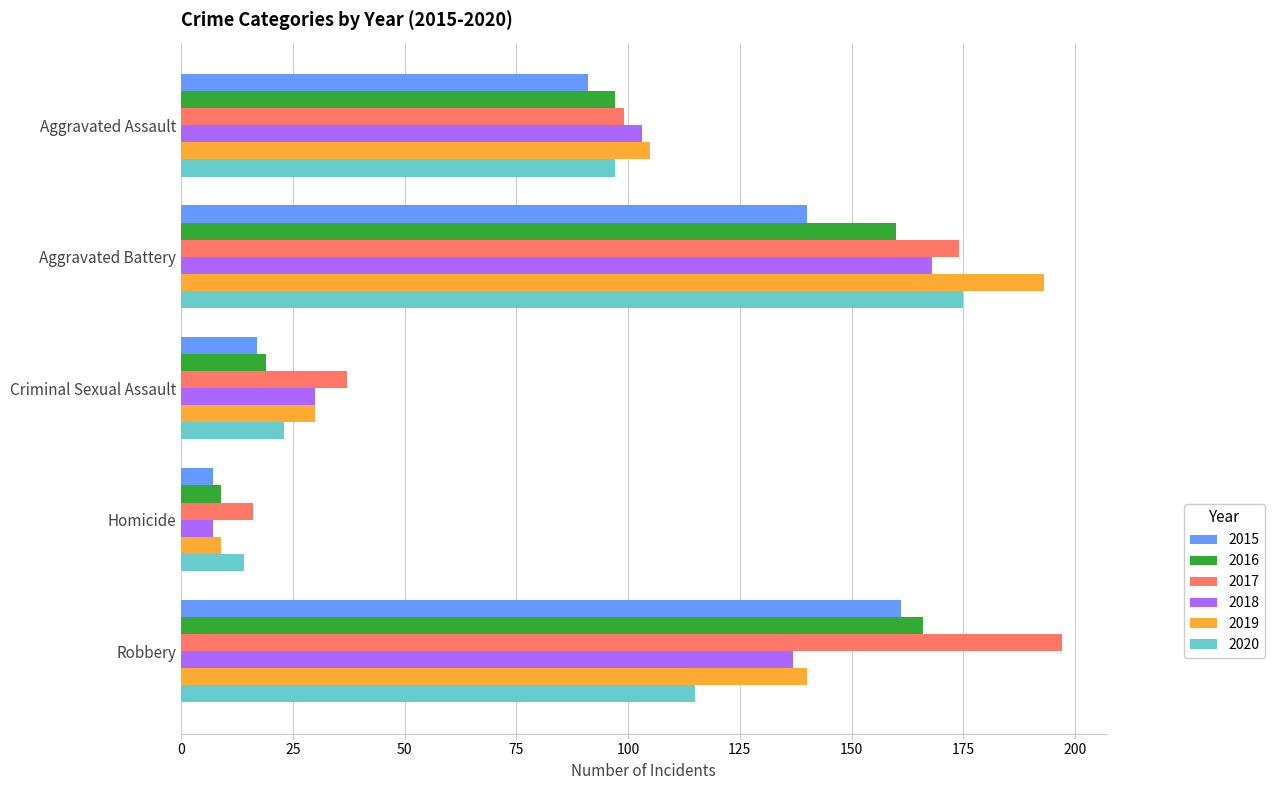

What is the sum of the 2020 values at Aggravated Assault and Homicide?

111